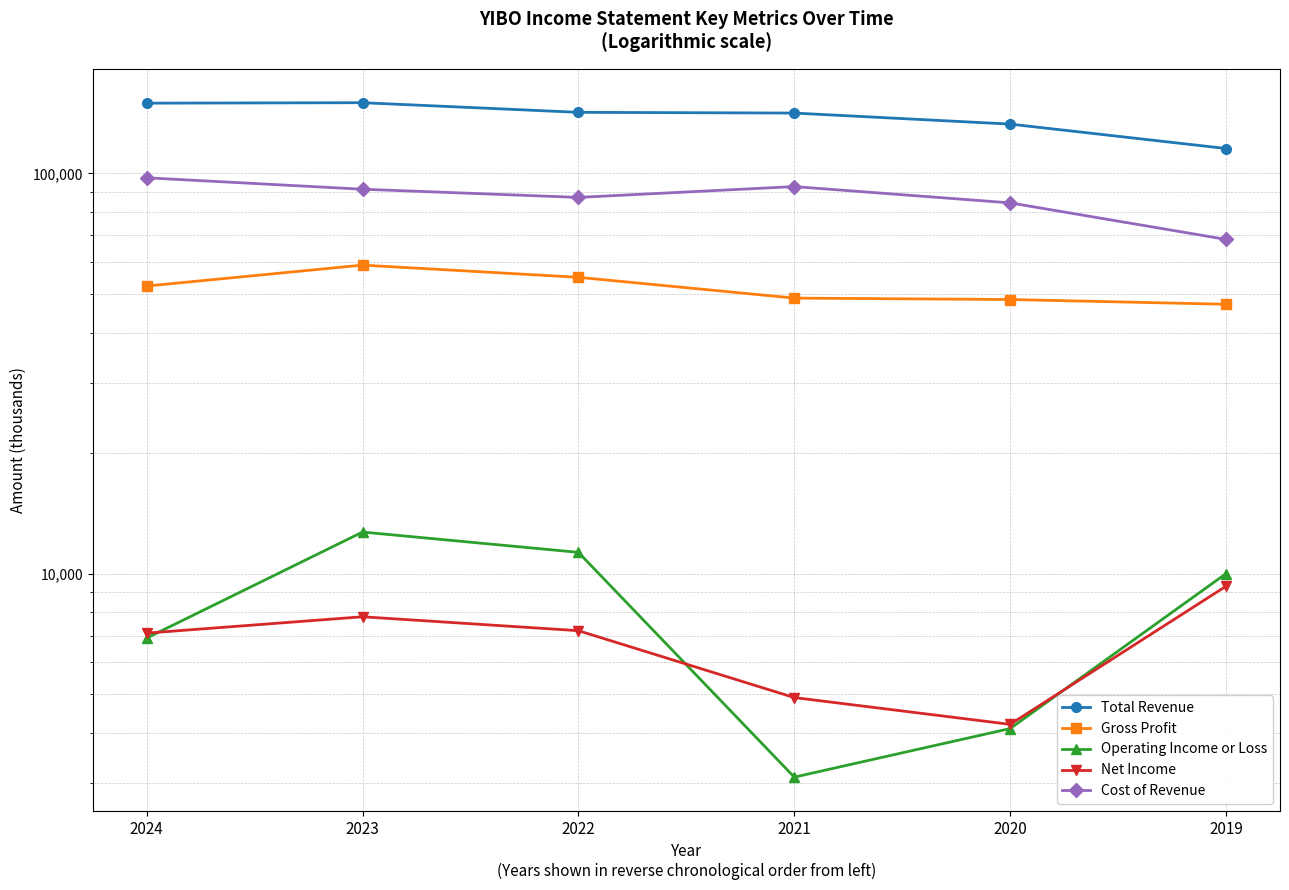

True or false: Gross Profit and Cost of Revenue intersect in this chart.

False